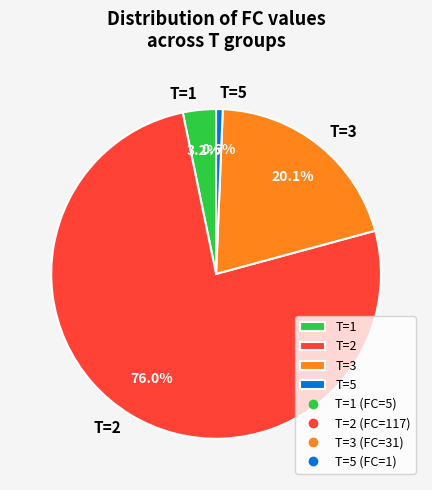

What is the smallest slice in the pie chart?

T=5